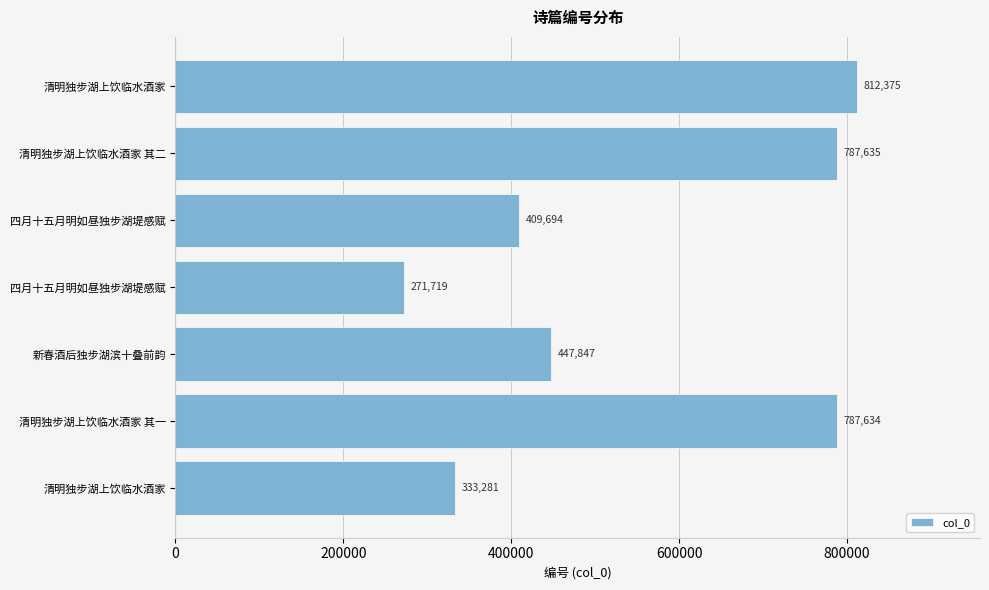

How many distinct data groups are displayed?

1